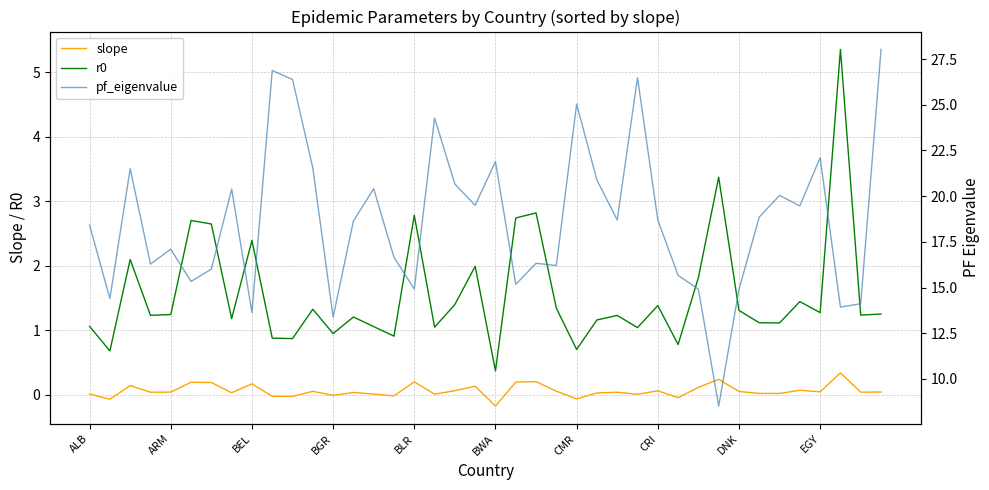

How many lines are shown in the chart?

3